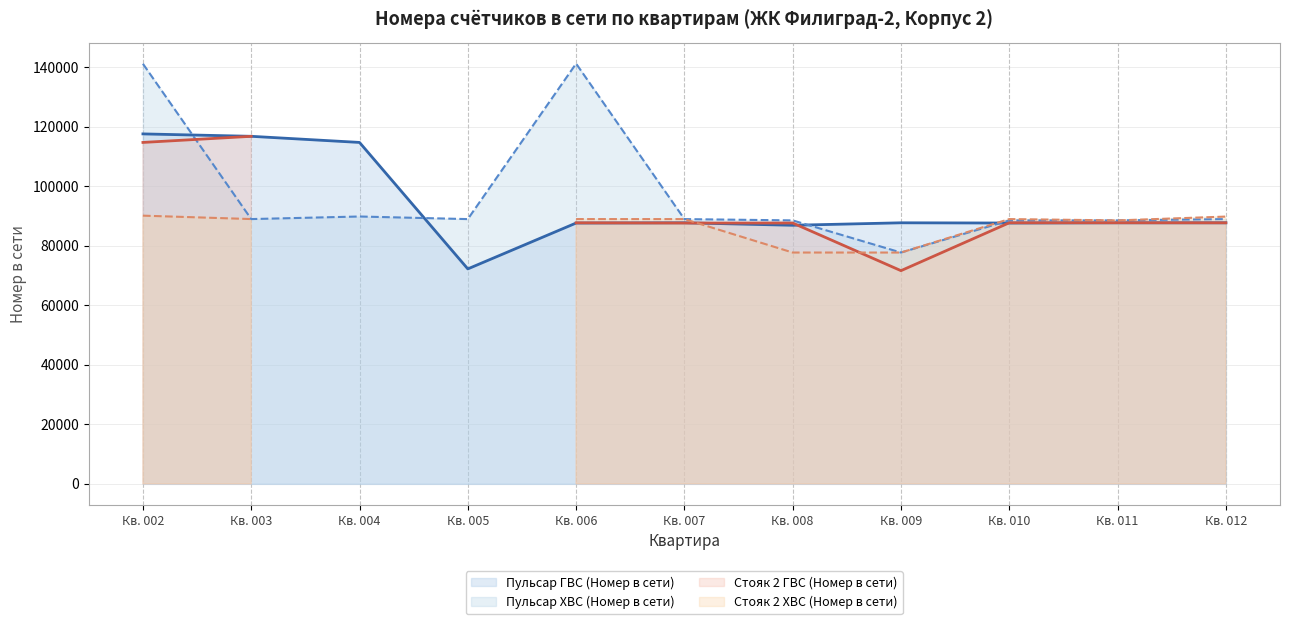

What is the highest value of the Пульсар ГВС (Номер в сети) series?

117526